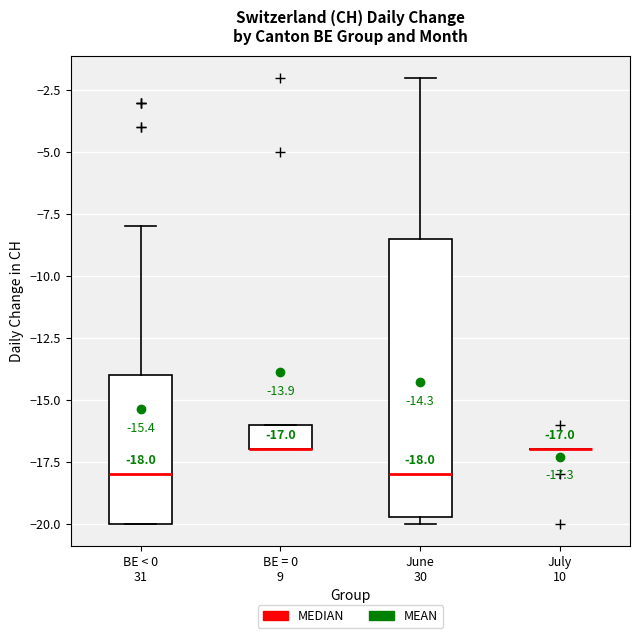

Comparing the boxes themselves (not the whiskers), which one is the tallest?

June 30